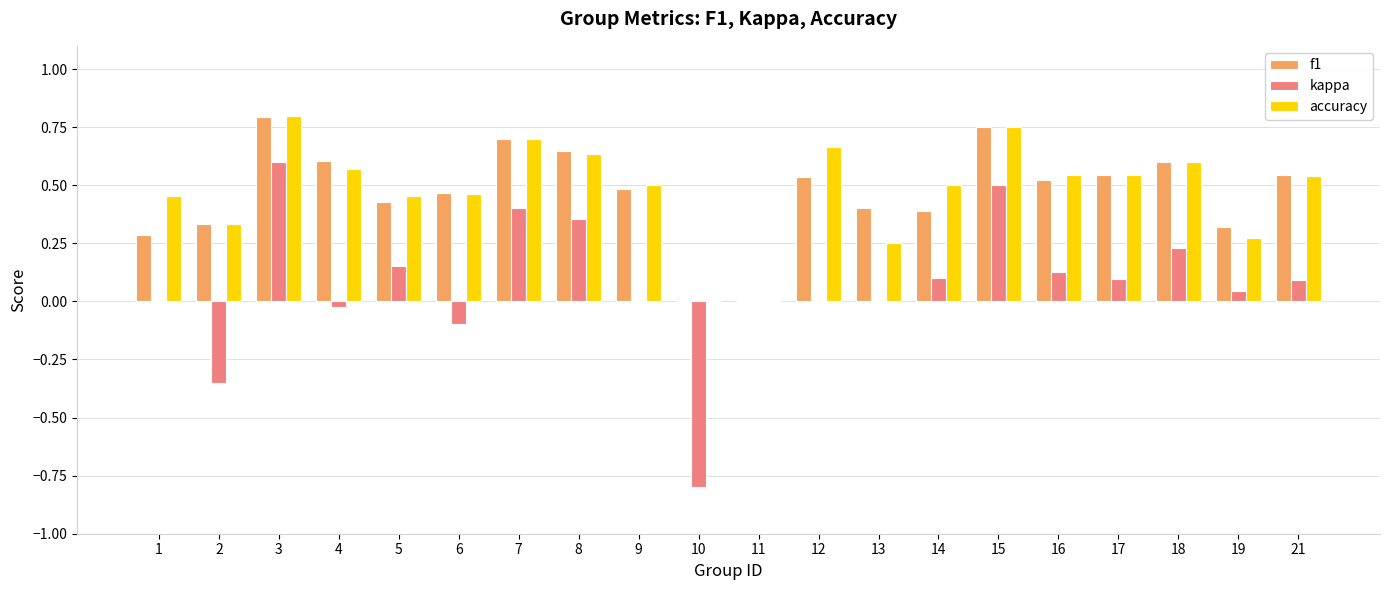

True or false: f1 has a value of 1.0 at 8.

False